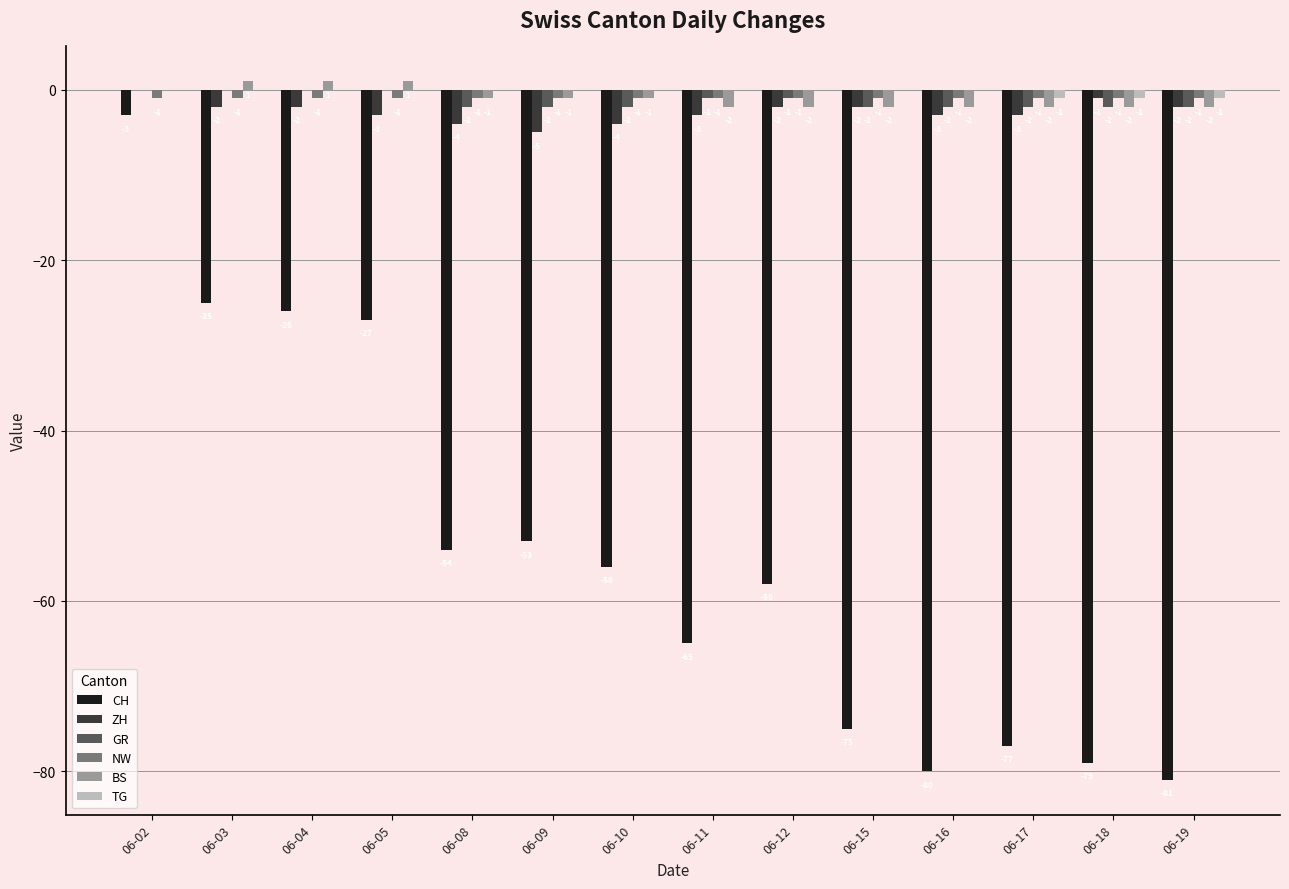

Reading right to left, extract all data points from this chart.

CH: 06-19=-81	06-18=-79	06-17=-77	06-16=-80	06-15=-75	06-12=-58	06-11=-65	06-10=-56	06-09=-53	06-08=-54	06-05=-27	06-04=-26	06-03=-25	06-02=-3
ZH: 06-19=-2	06-18=-1	06-17=-3	06-16=-3	06-15=-2	06-12=-2	06-11=-3	06-10=-4	06-09=-5	06-08=-4	06-05=-3	06-04=-2	06-03=-2	06-02=0
GR: 06-19=-2	06-18=-2	06-17=-2	06-16=-2	06-15=-2	06-12=-1	06-11=-1	06-10=-2	06-09=-2	06-08=-2	06-05=0	06-04=0	06-03=0	06-02=0
NW: 06-19=-1	06-18=-1	06-17=-1	06-16=-1	06-15=-1	06-12=-1	06-11=-1	06-10=-1	06-09=-1	06-08=-1	06-05=-1	06-04=-1	06-03=-1	06-02=-1
BS: 06-19=-2	06-18=-2	06-17=-2	06-16=-2	06-15=-2	06-12=-2	06-11=-2	06-10=-1	06-09=-1	06-08=-1	06-05=1	06-04=1	06-03=1	06-02=0
TG: 06-19=-1	06-18=-1	06-17=-1	06-16=0	06-15=0	06-12=0	06-11=0	06-10=0	06-09=0	06-08=0	06-05=0	06-04=0	06-03=0	06-02=0